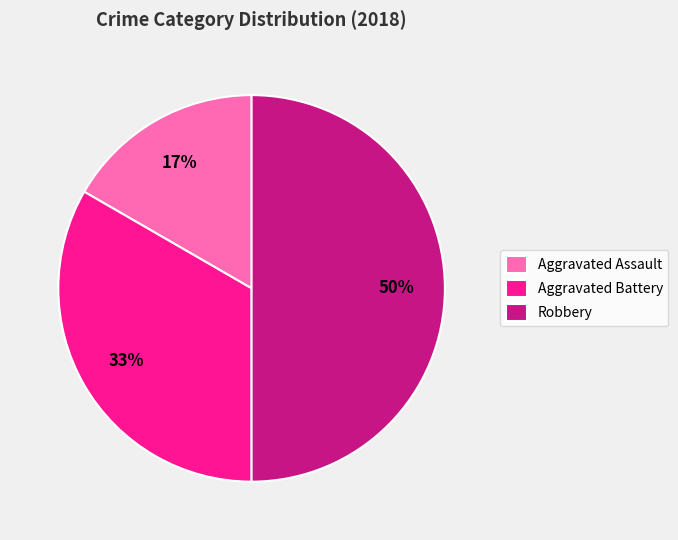

The Aggravated Assault slice represents 31% of the pie. True or false?

False